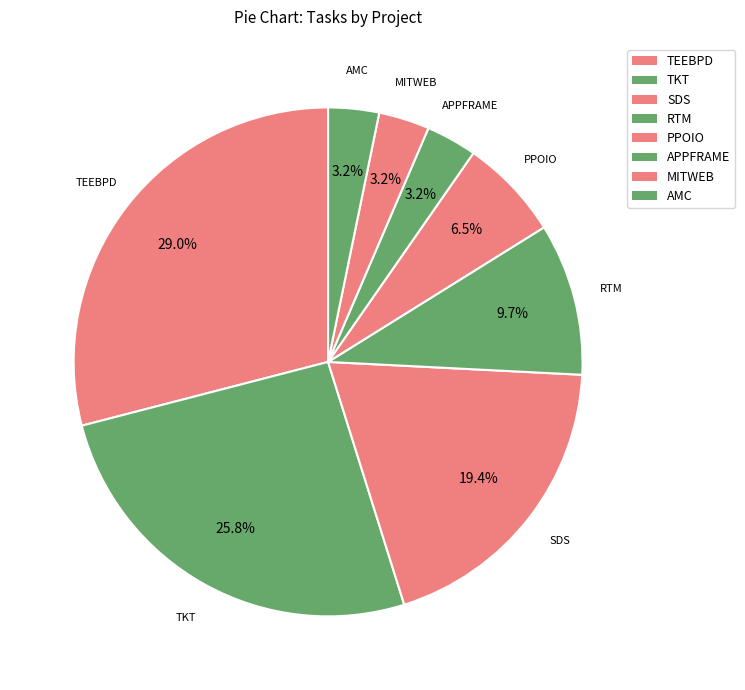

Rank the categories by value from highest to lowest.

TEEBPD, TKT, SDS, RTM, PPOIO, APPFRAME, MITWEB, AMC